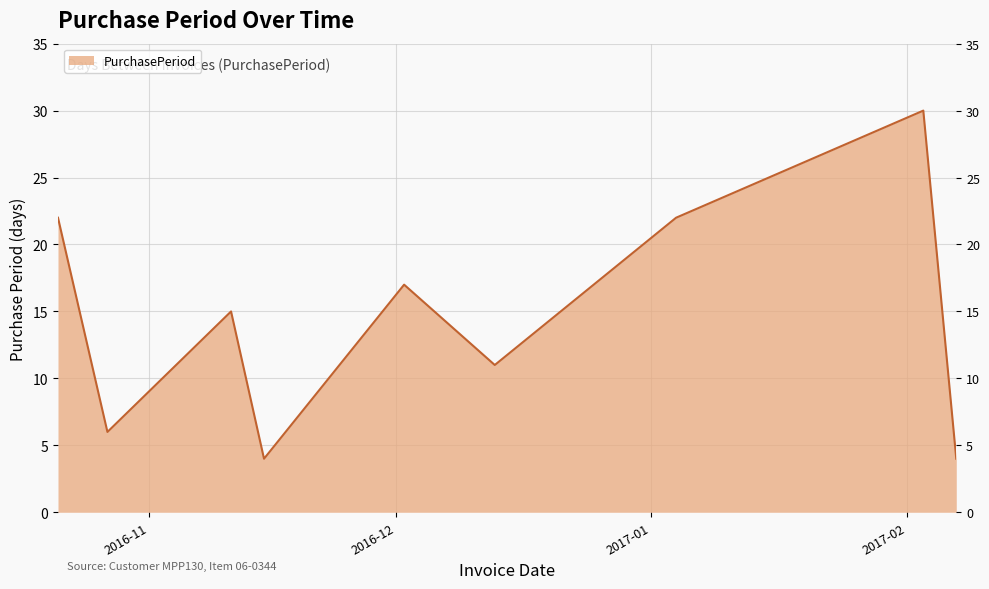

At which category does the chart reach its peak across all series?

2017-02-03